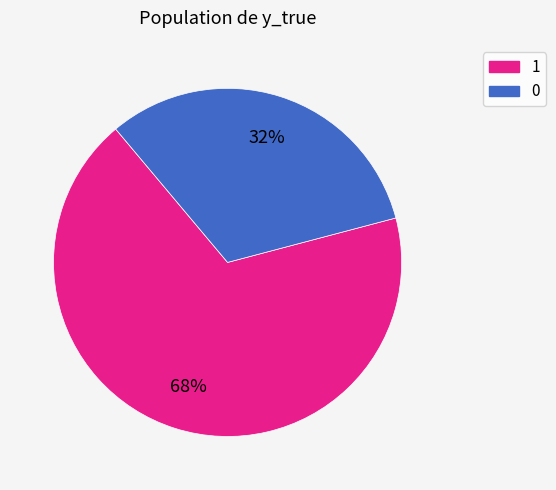

To the nearest percent, what is the average slice percentage?

50%